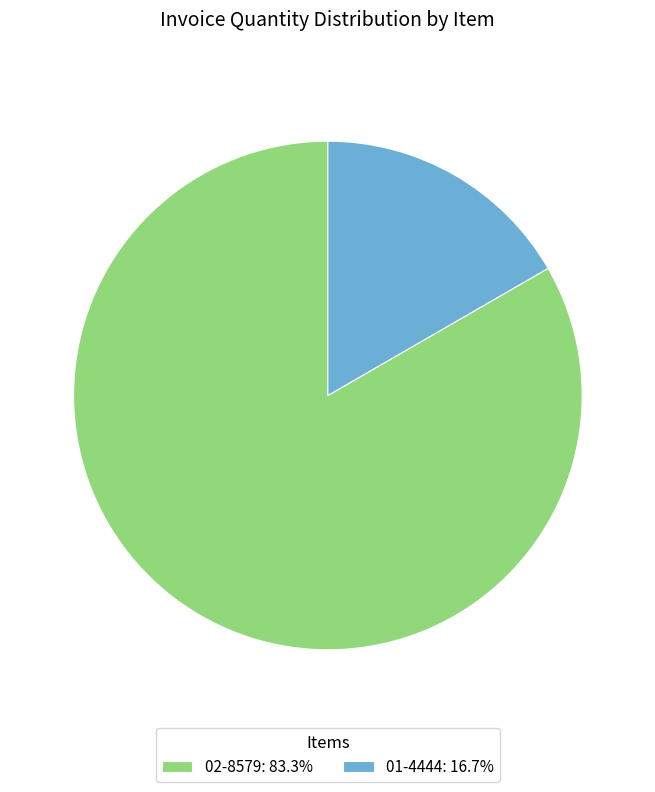

What is the ratio of the value at 02-8579: 83.3% to the value at 01-4444: 16.7%?

5.0